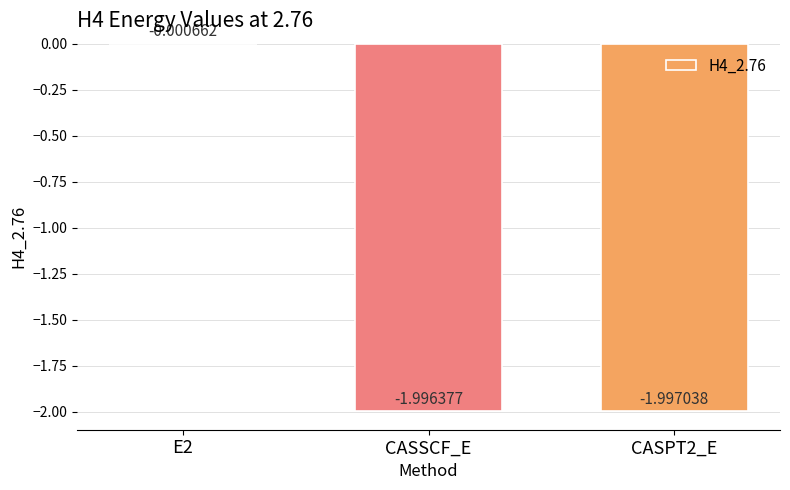

At which label is the value closest to 0?

E2